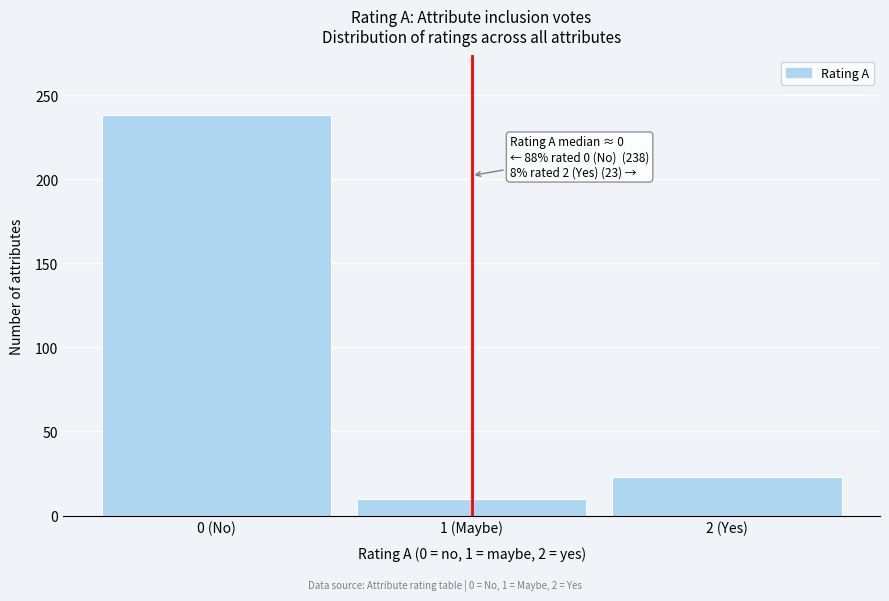

Reading left to right, what are all the values shown in this chart?

238	10	23